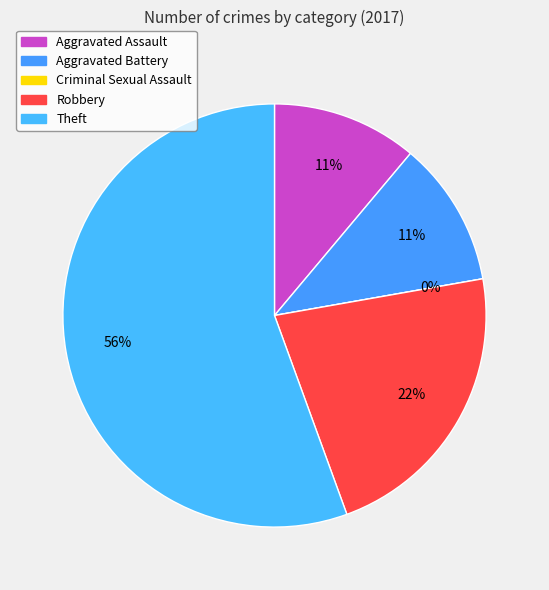

True or false: Theft accounts for 63% of the total.

False